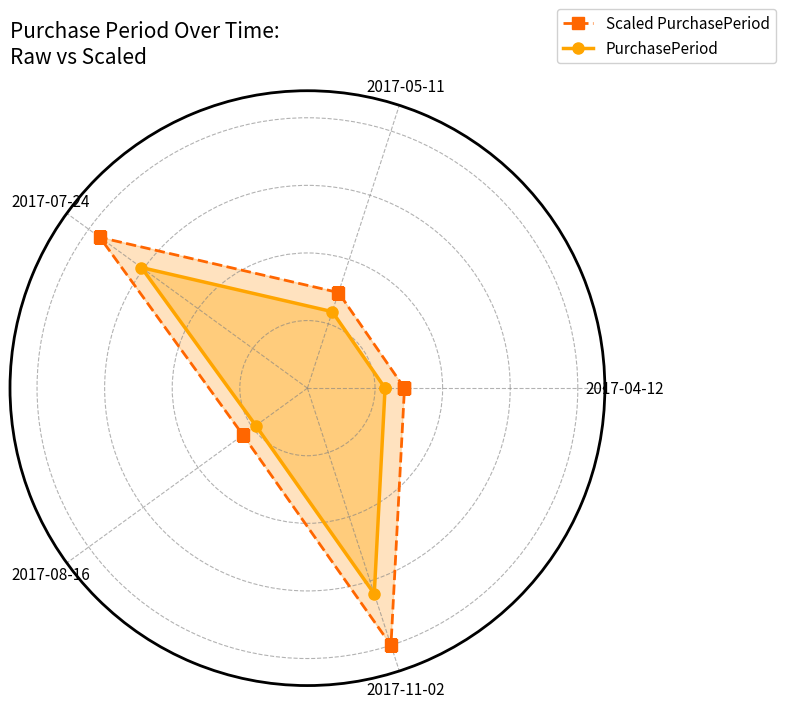

What is the minimum value shown in the chart?

23.0